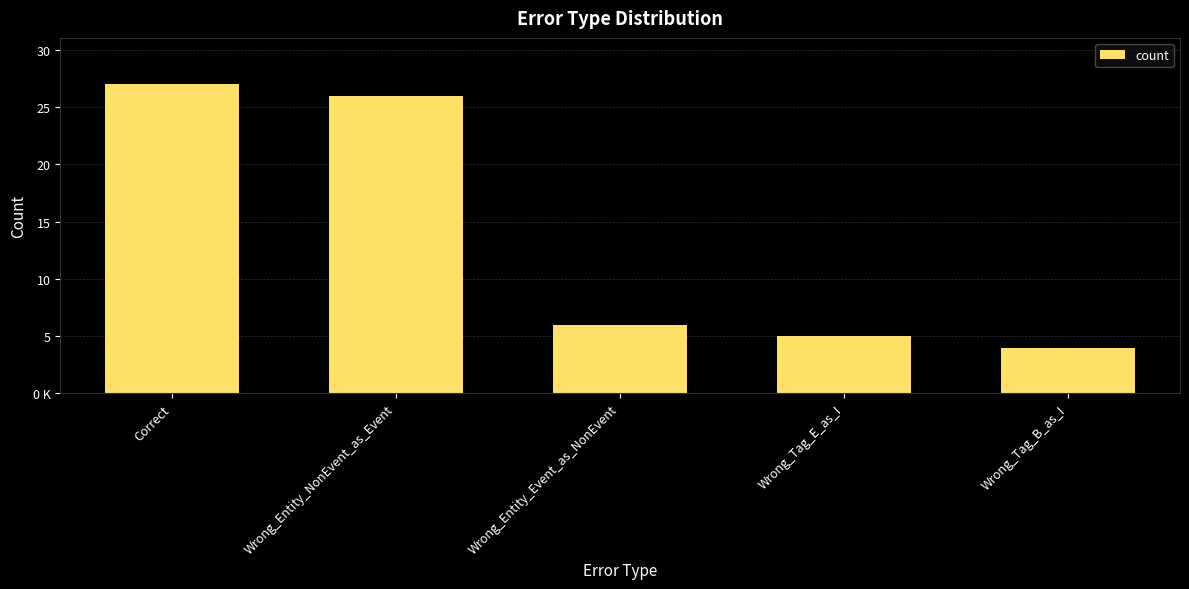

How many series are shown in this chart?

1